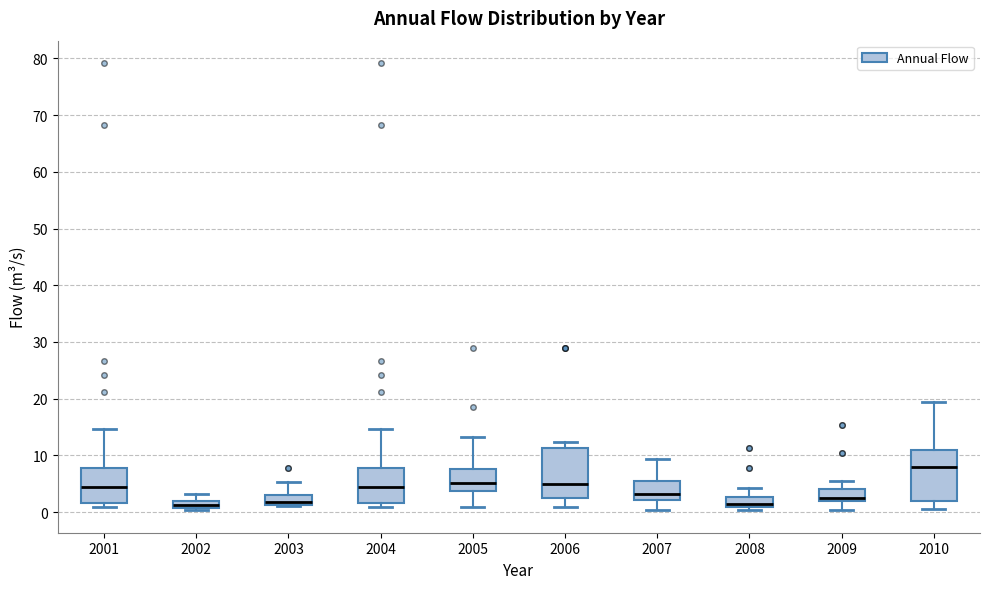

Where is the upper edge of the box at x = 2008 on the y-axis? The values are not printed on the chart, so give them approximately, as read against the axis.

3